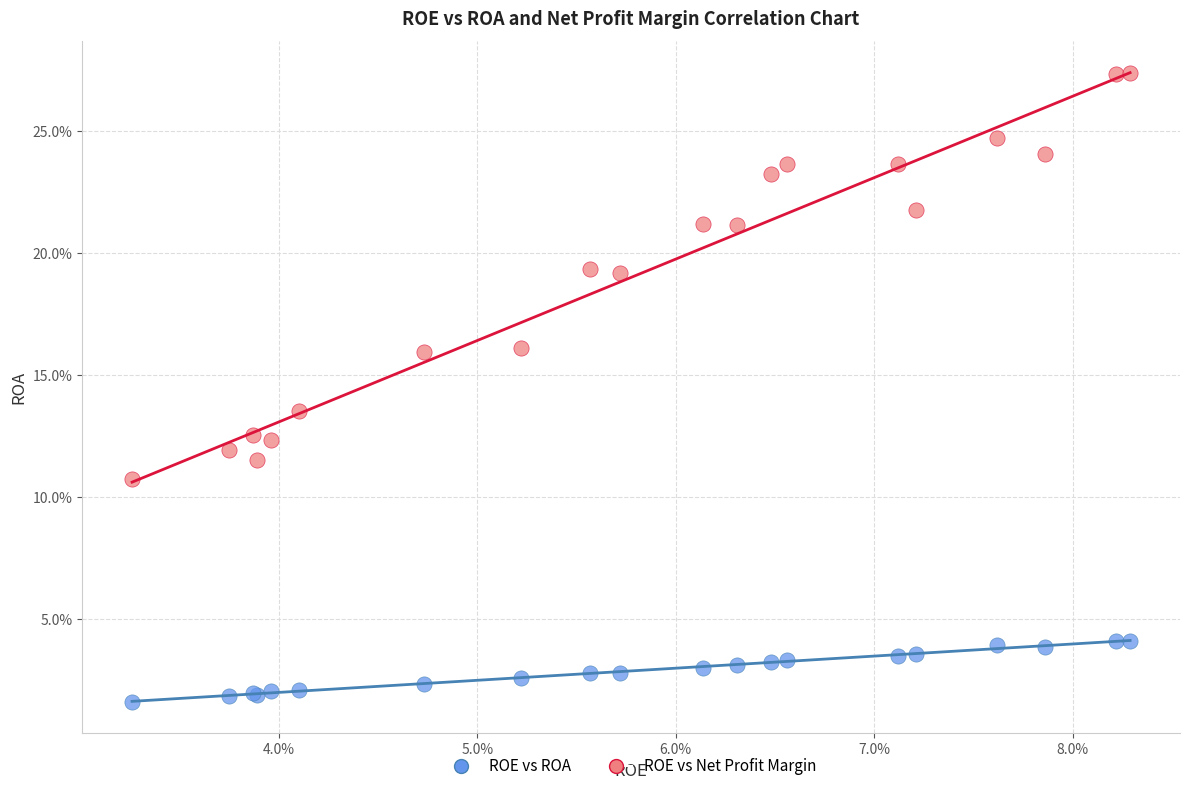

What are all the series names shown in the legend?

ROE vs ROA, ROE vs Net Profit Margin